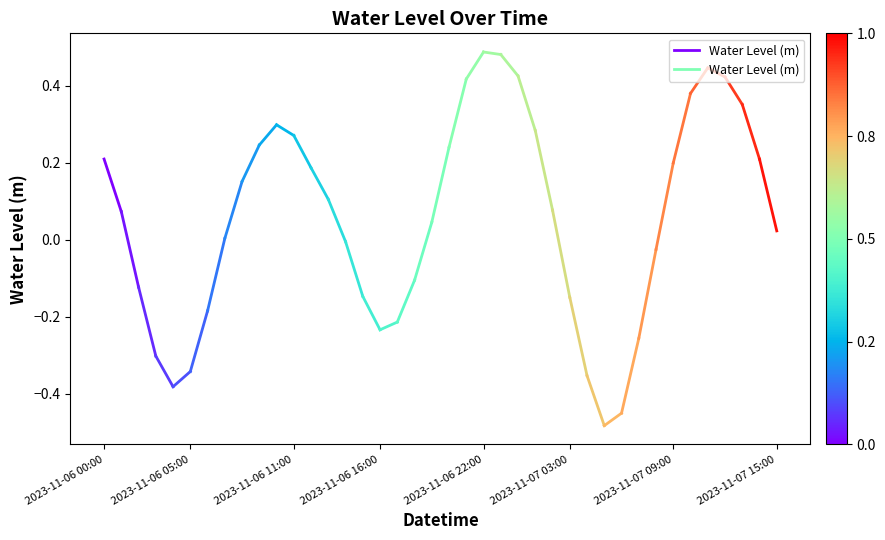

Does the chart have visible grid lines?

No